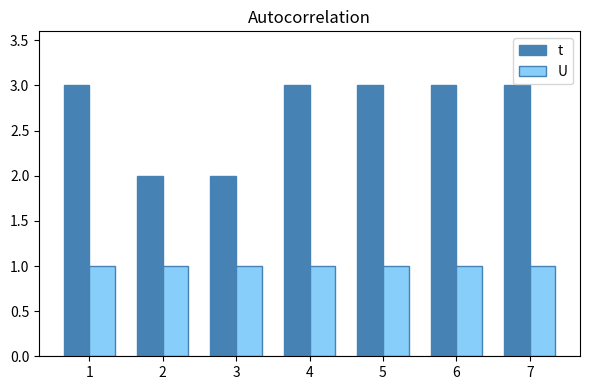

How many data points in t are less than 3?

2